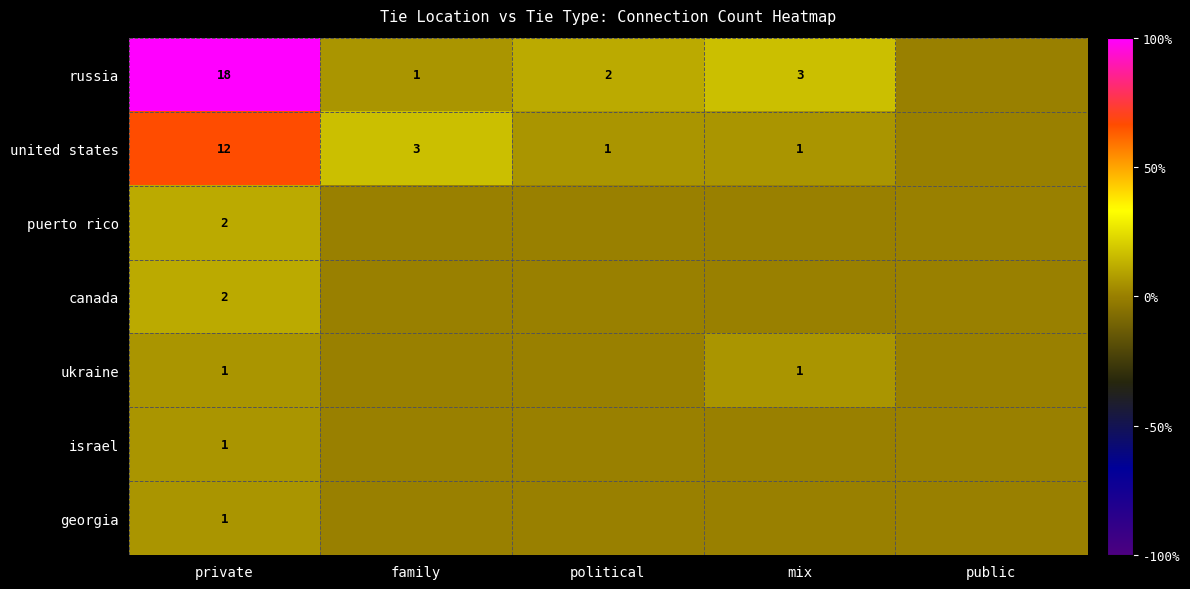

The value of united states at family is 1. True or false?

False